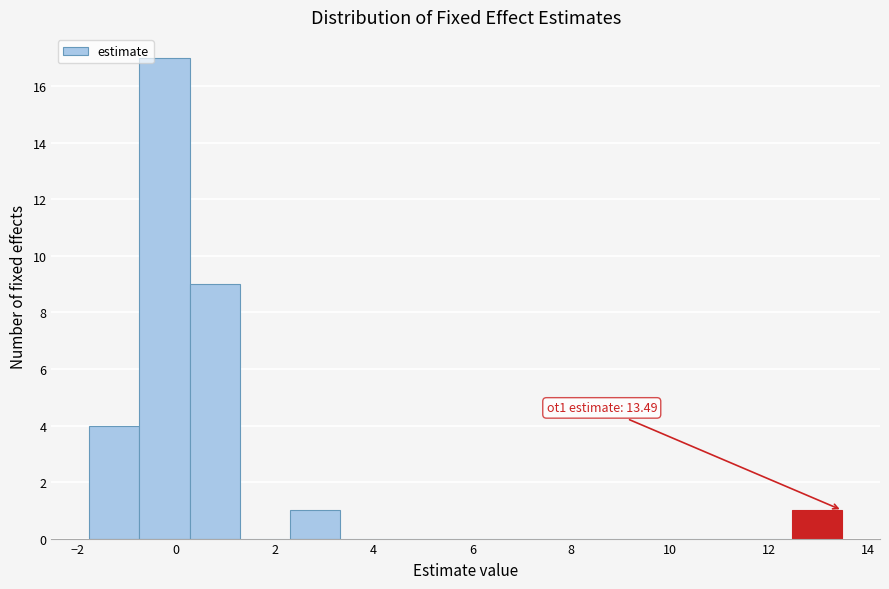

Over which range of the x-axis is the bar tallest?

-0.8 to 0.2